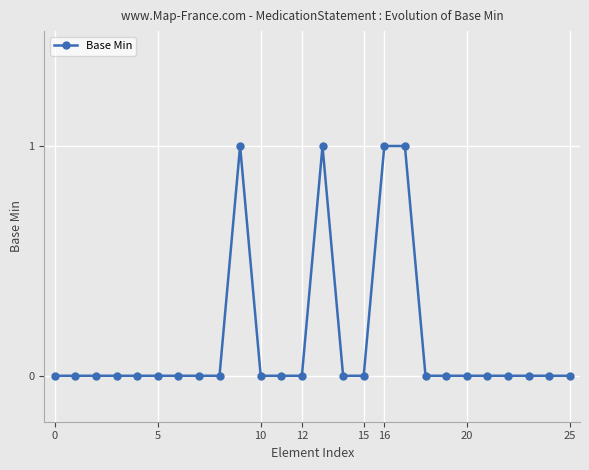

What is the sum of all values?

4